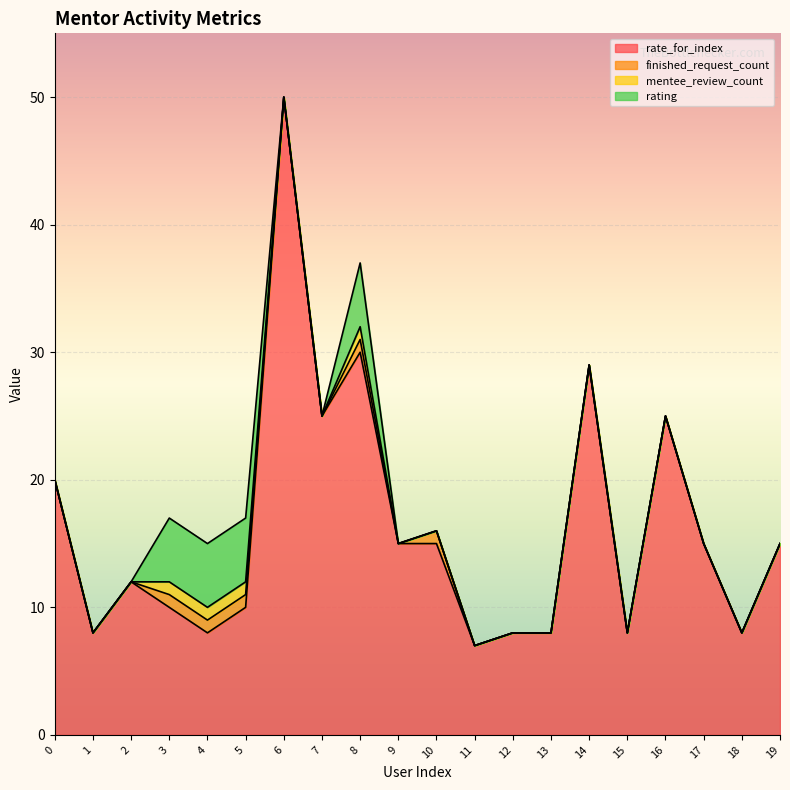

Is the value of finished_request_count at 1 greater than the value of rate_for_index at 16?

No